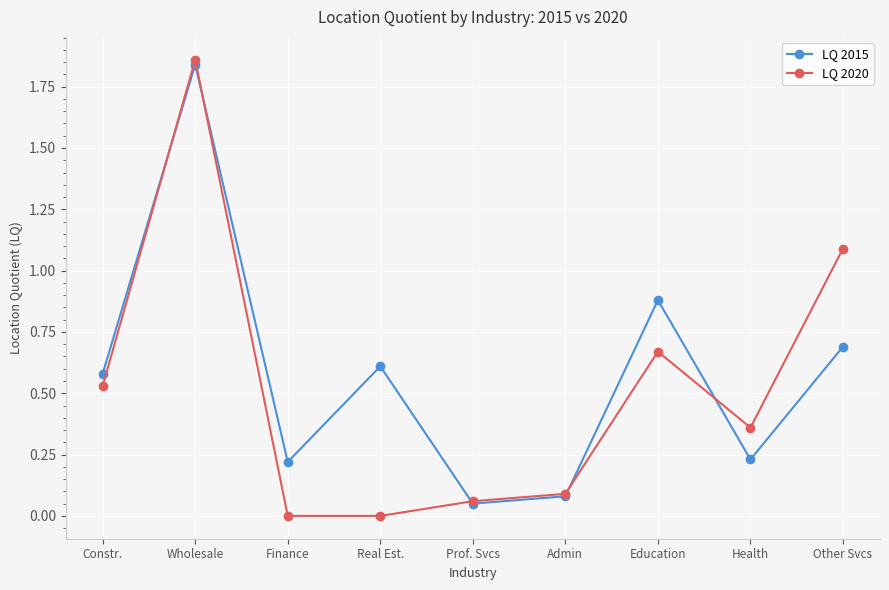

At how many categories does at least one series exceed 1?

2